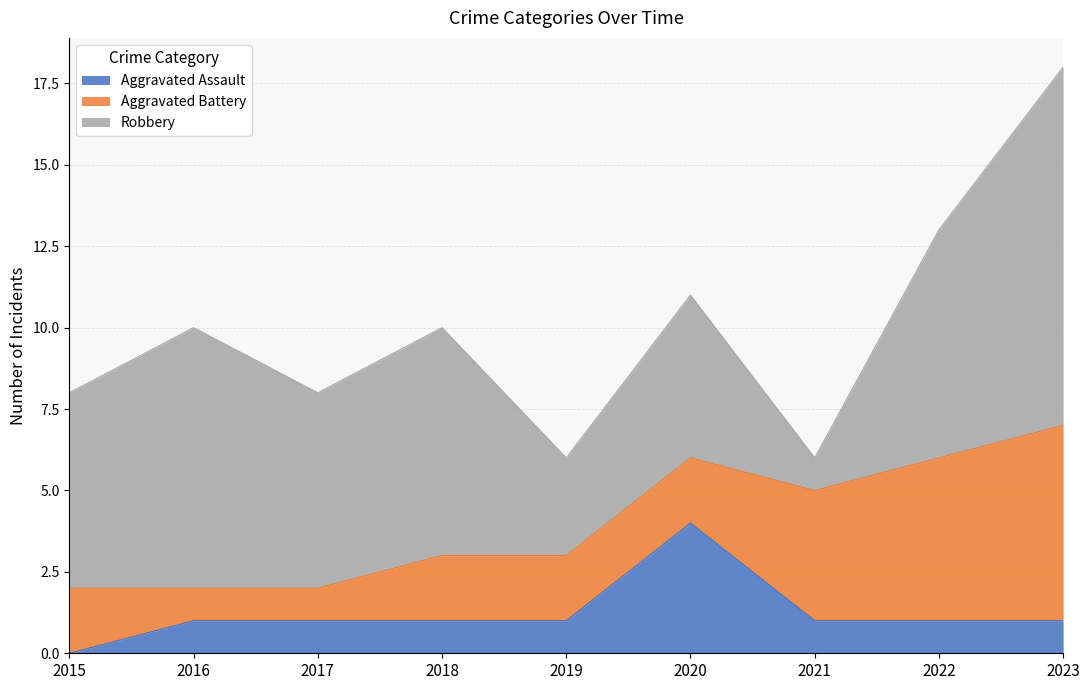

Where is the first local minimum for Robbery?

2017